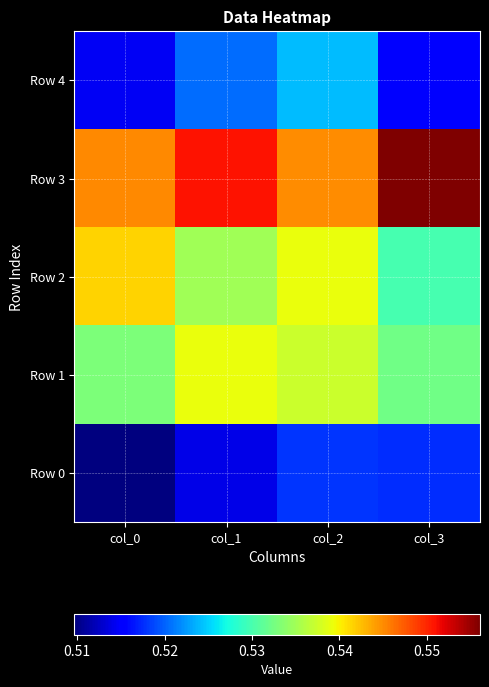

What is the minimum value shown in the chart?

0.5